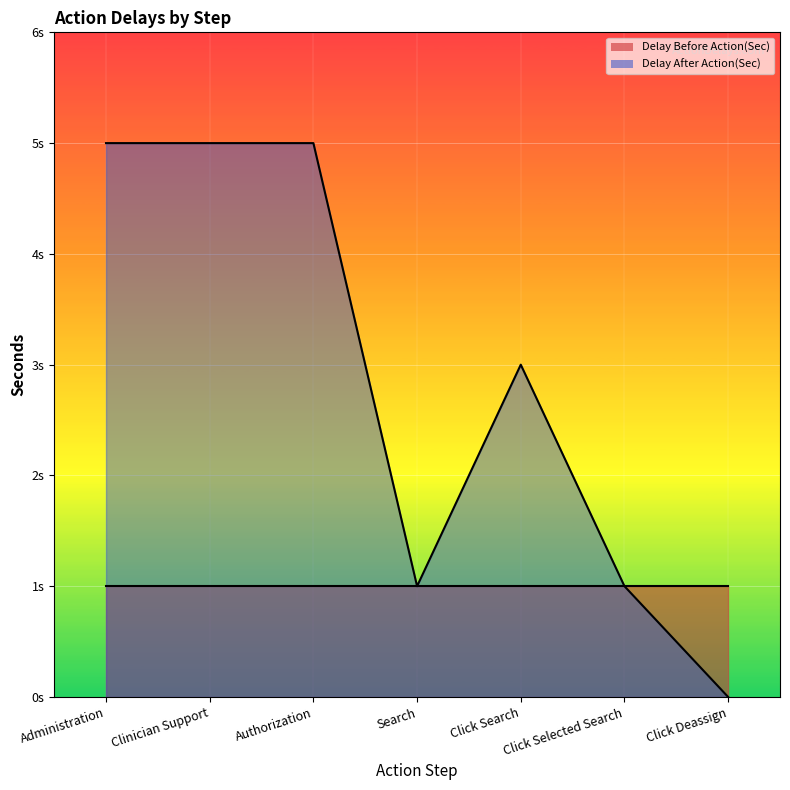

True or false: Delay After Action(Sec) has a value of 7 at Clinician Support.

False